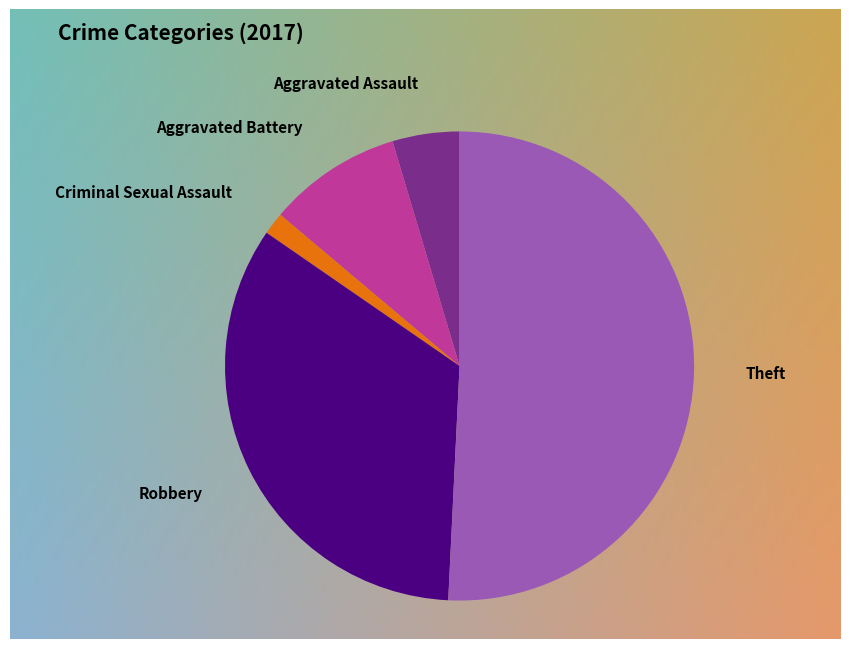

Which category accounts for the majority?

Theft